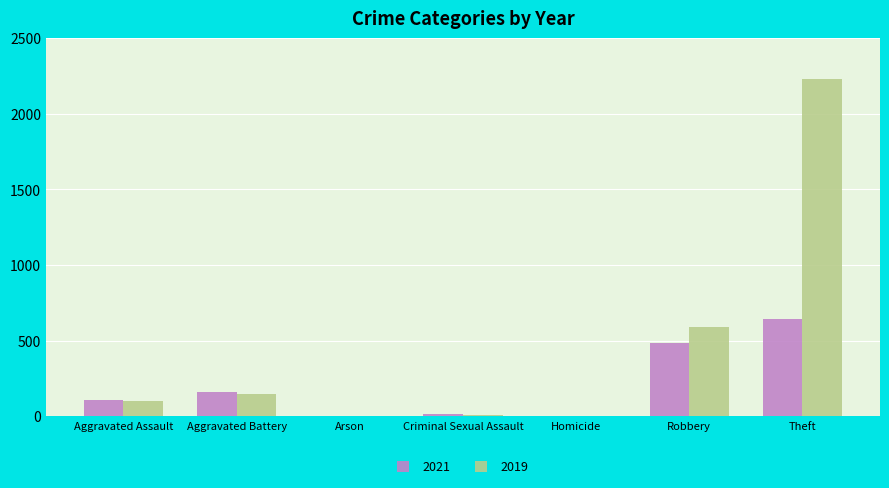

True or false: 2019 has a value of 148 at Aggravated Battery.

True